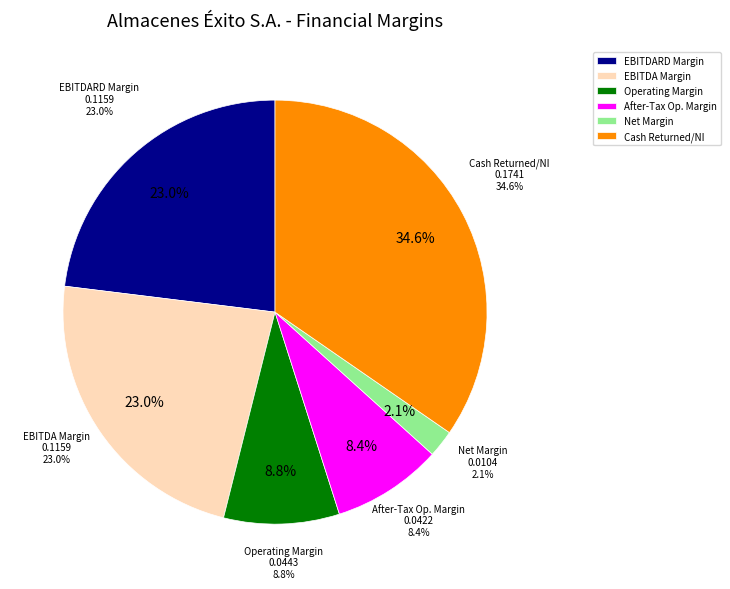

Is ebitdard_margin the majority of the pie?

No